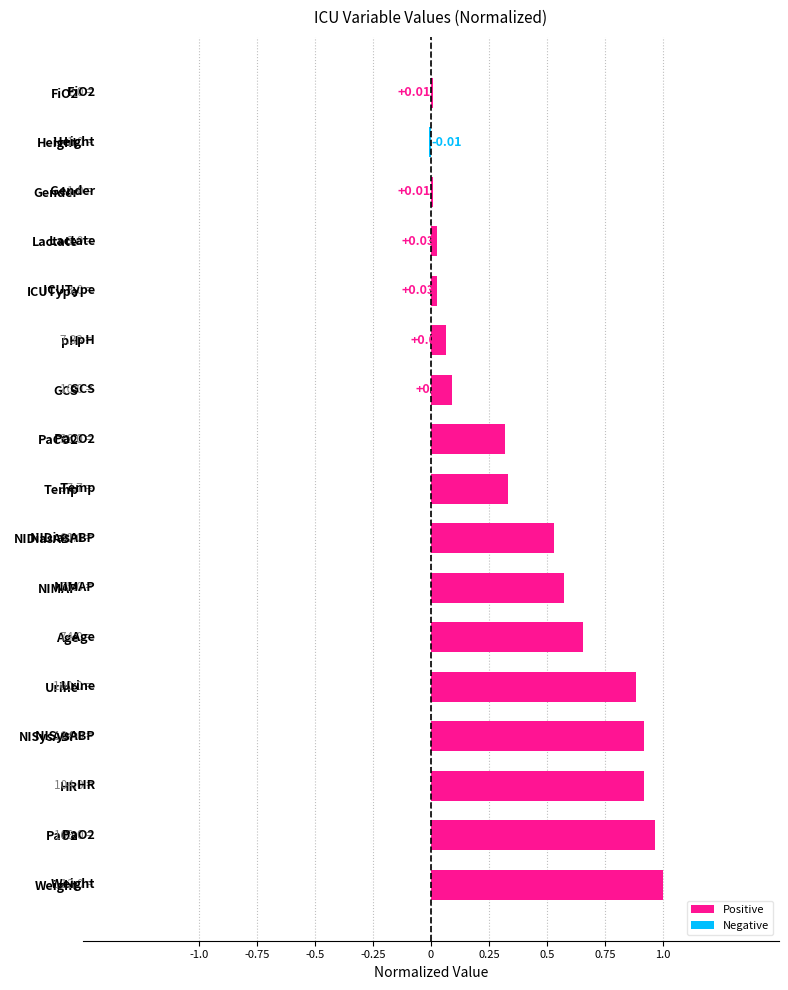

What is the greatest value displayed?

1.0